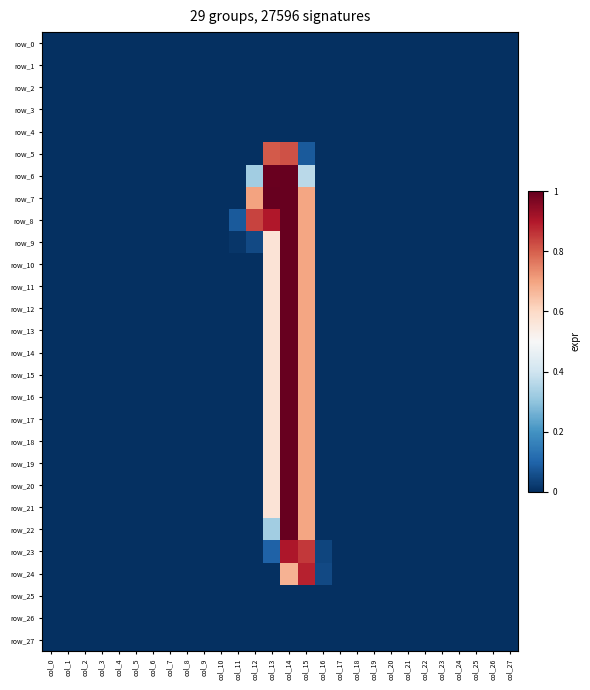

Reading right to left, list all the values displayed in this chart.

row_0: col_27=0.0	col_26=0.0	col_25=0.0	col_24=0.0	col_23=0.0	col_22=0.0	col_21=0.0	col_20=0.0	col_19=0.0	col_18=0.0	col_17=0.0	col_16=0.0	col_15=0.0	col_14=0.0	col_13=0.0	col_12=0.0	col_11=0.0	col_10=0.0	col_9=0.0	col_8=0.0	col_7=0.0	col_6=0.0	col_5=0.0	col_4=0.0	col_3=0.0	col_2=0.0	col_1=0.0	col_0=0.0
row_1: col_27=0.0	col_26=0.0	col_25=0.0	col_24=0.0	col_23=0.0	col_22=0.0	col_21=0.0	col_20=0.0	col_19=0.0	col_18=0.0	col_17=0.0	col_16=0.0	col_15=0.0	col_14=0.0	col_13=0.0	col_12=0.0	col_11=0.0	col_10=0.0	col_9=0.0	col_8=0.0	col_7=0.0	col_6=0.0	col_5=0.0	col_4=0.0	col_3=0.0	col_2=0.0	col_1=0.0	col_0=0.0
row_2: col_27=0.0	col_26=0.0	col_25=0.0	col_24=0.0	col_23=0.0	col_22=0.0	col_21=0.0	col_20=0.0	col_19=0.0	col_18=0.0	col_17=0.0	col_16=0.0	col_15=0.0	col_14=0.0	col_13=0.0	col_12=0.0	col_11=0.0	col_10=0.0	col_9=0.0	col_8=0.0	col_7=0.0	col_6=0.0	col_5=0.0	col_4=0.0	col_3=0.0	col_2=0.0	col_1=0.0	col_0=0.0
row_3: col_27=0.0	col_26=0.0	col_25=0.0	col_24=0.0	col_23=0.0	col_22=0.0	col_21=0.0	col_20=0.0	col_19=0.0	col_18=0.0	col_17=0.0	col_16=0.0	col_15=0.0	col_14=0.0	col_13=0.0	col_12=0.0	col_11=0.0	col_10=0.0	col_9=0.0	col_8=0.0	col_7=0.0	col_6=0.0	col_5=0.0	col_4=0.0	col_3=0.0	col_2=0.0	col_1=0.0	col_0=0.0
row_4: col_27=0.0	col_26=0.0	col_25=0.0	col_24=0.0	col_23=0.0	col_22=0.0	col_21=0.0	col_20=0.0	col_19=0.0	col_18=0.0	col_17=0.0	col_16=0.0	col_15=0.0	col_14=0.0	col_13=0.0	col_12=0.0	col_11=0.0	col_10=0.0	col_9=0.0	col_8=0.0	col_7=0.0	col_6=0.0	col_5=0.0	col_4=0.0	col_3=0.0	col_2=0.0	col_1=0.0	col_0=0.0
row_5: col_27=0.0	col_26=0.0	col_25=0.0	col_24=0.0	col_23=0.0	col_22=0.0	col_21=0.0	col_20=0.0	col_19=0.0	col_18=0.0	col_17=0.0	col_16=0.0	col_15=0.1	col_14=0.8	col_13=0.8	col_12=0.0	col_11=0.0	col_10=0.0	col_9=0.0	col_8=0.0	col_7=0.0	col_6=0.0	col_5=0.0	col_4=0.0	col_3=0.0	col_2=0.0	col_1=0.0	col_0=0.0
row_6: col_27=0.0	col_26=0.0	col_25=0.0	col_24=0.0	col_23=0.0	col_22=0.0	col_21=0.0	col_20=0.0	col_19=0.0	col_18=0.0	col_17=0.0	col_16=0.0	col_15=0.4	col_14=1.0	col_13=1.0	col_12=0.3	col_11=0.0	col_10=0.0	col_9=0.0	col_8=0.0	col_7=0.0	col_6=0.0	col_5=0.0	col_4=0.0	col_3=0.0	col_2=0.0	col_1=0.0	col_0=0.0
row_7: col_27=0.0	col_26=0.0	col_25=0.0	col_24=0.0	col_23=0.0	col_22=0.0	col_21=0.0	col_20=0.0	col_19=0.0	col_18=0.0	col_17=0.0	col_16=0.0	col_15=0.7	col_14=1.0	col_13=1.0	col_12=0.7	col_11=0.0	col_10=0.0	col_9=0.0	col_8=0.0	col_7=0.0	col_6=0.0	col_5=0.0	col_4=0.0	col_3=0.0	col_2=0.0	col_1=0.0	col_0=0.0
row_8: col_27=0.0	col_26=0.0	col_25=0.0	col_24=0.0	col_23=0.0	col_22=0.0	col_21=0.0	col_20=0.0	col_19=0.0	col_18=0.0	col_17=0.0	col_16=0.0	col_15=0.7	col_14=1.0	col_13=0.9	col_12=0.8	col_11=0.1	col_10=0.0	col_9=0.0	col_8=0.0	col_7=0.0	col_6=0.0	col_5=0.0	col_4=0.0	col_3=0.0	col_2=0.0	col_1=0.0	col_0=0.0
row_9: col_27=0.0	col_26=0.0	col_25=0.0	col_24=0.0	col_23=0.0	col_22=0.0	col_21=0.0	col_20=0.0	col_19=0.0	col_18=0.0	col_17=0.0	col_16=0.0	col_15=0.7	col_14=1.0	col_13=0.6	col_12=0.0	col_11=0.0	col_10=0.0	col_9=0.0	col_8=0.0	col_7=0.0	col_6=0.0	col_5=0.0	col_4=0.0	col_3=0.0	col_2=0.0	col_1=0.0	col_0=0.0
row_10: col_27=0.0	col_26=0.0	col_25=0.0	col_24=0.0	col_23=0.0	col_22=0.0	col_21=0.0	col_20=0.0	col_19=0.0	col_18=0.0	col_17=0.0	col_16=0.0	col_15=0.7	col_14=1.0	col_13=0.6	col_12=0.0	col_11=0.0	col_10=0.0	col_9=0.0	col_8=0.0	col_7=0.0	col_6=0.0	col_5=0.0	col_4=0.0	col_3=0.0	col_2=0.0	col_1=0.0	col_0=0.0
row_11: col_27=0.0	col_26=0.0	col_25=0.0	col_24=0.0	col_23=0.0	col_22=0.0	col_21=0.0	col_20=0.0	col_19=0.0	col_18=0.0	col_17=0.0	col_16=0.0	col_15=0.7	col_14=1.0	col_13=0.6	col_12=0.0	col_11=0.0	col_10=0.0	col_9=0.0	col_8=0.0	col_7=0.0	col_6=0.0	col_5=0.0	col_4=0.0	col_3=0.0	col_2=0.0	col_1=0.0	col_0=0.0
row_12: col_27=0.0	col_26=0.0	col_25=0.0	col_24=0.0	col_23=0.0	col_22=0.0	col_21=0.0	col_20=0.0	col_19=0.0	col_18=0.0	col_17=0.0	col_16=0.0	col_15=0.7	col_14=1.0	col_13=0.6	col_12=0.0	col_11=0.0	col_10=0.0	col_9=0.0	col_8=0.0	col_7=0.0	col_6=0.0	col_5=0.0	col_4=0.0	col_3=0.0	col_2=0.0	col_1=0.0	col_0=0.0
row_13: col_27=0.0	col_26=0.0	col_25=0.0	col_24=0.0	col_23=0.0	col_22=0.0	col_21=0.0	col_20=0.0	col_19=0.0	col_18=0.0	col_17=0.0	col_16=0.0	col_15=0.7	col_14=1.0	col_13=0.6	col_12=0.0	col_11=0.0	col_10=0.0	col_9=0.0	col_8=0.0	col_7=0.0	col_6=0.0	col_5=0.0	col_4=0.0	col_3=0.0	col_2=0.0	col_1=0.0	col_0=0.0
row_14: col_27=0.0	col_26=0.0	col_25=0.0	col_24=0.0	col_23=0.0	col_22=0.0	col_21=0.0	col_20=0.0	col_19=0.0	col_18=0.0	col_17=0.0	col_16=0.0	col_15=0.7	col_14=1.0	col_13=0.6	col_12=0.0	col_11=0.0	col_10=0.0	col_9=0.0	col_8=0.0	col_7=0.0	col_6=0.0	col_5=0.0	col_4=0.0	col_3=0.0	col_2=0.0	col_1=0.0	col_0=0.0
row_15: col_27=0.0	col_26=0.0	col_25=0.0	col_24=0.0	col_23=0.0	col_22=0.0	col_21=0.0	col_20=0.0	col_19=0.0	col_18=0.0	col_17=0.0	col_16=0.0	col_15=0.7	col_14=1.0	col_13=0.6	col_12=0.0	col_11=0.0	col_10=0.0	col_9=0.0	col_8=0.0	col_7=0.0	col_6=0.0	col_5=0.0	col_4=0.0	col_3=0.0	col_2=0.0	col_1=0.0	col_0=0.0
row_16: col_27=0.0	col_26=0.0	col_25=0.0	col_24=0.0	col_23=0.0	col_22=0.0	col_21=0.0	col_20=0.0	col_19=0.0	col_18=0.0	col_17=0.0	col_16=0.0	col_15=0.7	col_14=1.0	col_13=0.6	col_12=0.0	col_11=0.0	col_10=0.0	col_9=0.0	col_8=0.0	col_7=0.0	col_6=0.0	col_5=0.0	col_4=0.0	col_3=0.0	col_2=0.0	col_1=0.0	col_0=0.0
row_17: col_27=0.0	col_26=0.0	col_25=0.0	col_24=0.0	col_23=0.0	col_22=0.0	col_21=0.0	col_20=0.0	col_19=0.0	col_18=0.0	col_17=0.0	col_16=0.0	col_15=0.7	col_14=1.0	col_13=0.6	col_12=0.0	col_11=0.0	col_10=0.0	col_9=0.0	col_8=0.0	col_7=0.0	col_6=0.0	col_5=0.0	col_4=0.0	col_3=0.0	col_2=0.0	col_1=0.0	col_0=0.0
row_18: col_27=0.0	col_26=0.0	col_25=0.0	col_24=0.0	col_23=0.0	col_22=0.0	col_21=0.0	col_20=0.0	col_19=0.0	col_18=0.0	col_17=0.0	col_16=0.0	col_15=0.7	col_14=1.0	col_13=0.6	col_12=0.0	col_11=0.0	col_10=0.0	col_9=0.0	col_8=0.0	col_7=0.0	col_6=0.0	col_5=0.0	col_4=0.0	col_3=0.0	col_2=0.0	col_1=0.0	col_0=0.0
row_19: col_27=0.0	col_26=0.0	col_25=0.0	col_24=0.0	col_23=0.0	col_22=0.0	col_21=0.0	col_20=0.0	col_19=0.0	col_18=0.0	col_17=0.0	col_16=0.0	col_15=0.7	col_14=1.0	col_13=0.6	col_12=0.0	col_11=0.0	col_10=0.0	col_9=0.0	col_8=0.0	col_7=0.0	col_6=0.0	col_5=0.0	col_4=0.0	col_3=0.0	col_2=0.0	col_1=0.0	col_0=0.0
row_20: col_27=0.0	col_26=0.0	col_25=0.0	col_24=0.0	col_23=0.0	col_22=0.0	col_21=0.0	col_20=0.0	col_19=0.0	col_18=0.0	col_17=0.0	col_16=0.0	col_15=0.7	col_14=1.0	col_13=0.6	col_12=0.0	col_11=0.0	col_10=0.0	col_9=0.0	col_8=0.0	col_7=0.0	col_6=0.0	col_5=0.0	col_4=0.0	col_3=0.0	col_2=0.0	col_1=0.0	col_0=0.0
row_21: col_27=0.0	col_26=0.0	col_25=0.0	col_24=0.0	col_23=0.0	col_22=0.0	col_21=0.0	col_20=0.0	col_19=0.0	col_18=0.0	col_17=0.0	col_16=0.0	col_15=0.7	col_14=1.0	col_13=0.6	col_12=0.0	col_11=0.0	col_10=0.0	col_9=0.0	col_8=0.0	col_7=0.0	col_6=0.0	col_5=0.0	col_4=0.0	col_3=0.0	col_2=0.0	col_1=0.0	col_0=0.0
row_22: col_27=0.0	col_26=0.0	col_25=0.0	col_24=0.0	col_23=0.0	col_22=0.0	col_21=0.0	col_20=0.0	col_19=0.0	col_18=0.0	col_17=0.0	col_16=0.0	col_15=0.7	col_14=1.0	col_13=0.3	col_12=0.0	col_11=0.0	col_10=0.0	col_9=0.0	col_8=0.0	col_7=0.0	col_6=0.0	col_5=0.0	col_4=0.0	col_3=0.0	col_2=0.0	col_1=0.0	col_0=0.0
row_23: col_27=0.0	col_26=0.0	col_25=0.0	col_24=0.0	col_23=0.0	col_22=0.0	col_21=0.0	col_20=0.0	col_19=0.0	col_18=0.0	col_17=0.0	col_16=0.0	col_15=0.9	col_14=0.9	col_13=0.1	col_12=0.0	col_11=0.0	col_10=0.0	col_9=0.0	col_8=0.0	col_7=0.0	col_6=0.0	col_5=0.0	col_4=0.0	col_3=0.0	col_2=0.0	col_1=0.0	col_0=0.0
row_24: col_27=0.0	col_26=0.0	col_25=0.0	col_24=0.0	col_23=0.0	col_22=0.0	col_21=0.0	col_20=0.0	col_19=0.0	col_18=0.0	col_17=0.0	col_16=0.0	col_15=0.9	col_14=0.7	col_13=0.0	col_12=0.0	col_11=0.0	col_10=0.0	col_9=0.0	col_8=0.0	col_7=0.0	col_6=0.0	col_5=0.0	col_4=0.0	col_3=0.0	col_2=0.0	col_1=0.0	col_0=0.0
row_25: col_27=0.0	col_26=0.0	col_25=0.0	col_24=0.0	col_23=0.0	col_22=0.0	col_21=0.0	col_20=0.0	col_19=0.0	col_18=0.0	col_17=0.0	col_16=0.0	col_15=0.0	col_14=0.0	col_13=0.0	col_12=0.0	col_11=0.0	col_10=0.0	col_9=0.0	col_8=0.0	col_7=0.0	col_6=0.0	col_5=0.0	col_4=0.0	col_3=0.0	col_2=0.0	col_1=0.0	col_0=0.0
row_26: col_27=0.0	col_26=0.0	col_25=0.0	col_24=0.0	col_23=0.0	col_22=0.0	col_21=0.0	col_20=0.0	col_19=0.0	col_18=0.0	col_17=0.0	col_16=0.0	col_15=0.0	col_14=0.0	col_13=0.0	col_12=0.0	col_11=0.0	col_10=0.0	col_9=0.0	col_8=0.0	col_7=0.0	col_6=0.0	col_5=0.0	col_4=0.0	col_3=0.0	col_2=0.0	col_1=0.0	col_0=0.0
row_27: col_27=0.0	col_26=0.0	col_25=0.0	col_24=0.0	col_23=0.0	col_22=0.0	col_21=0.0	col_20=0.0	col_19=0.0	col_18=0.0	col_17=0.0	col_16=0.0	col_15=0.0	col_14=0.0	col_13=0.0	col_12=0.0	col_11=0.0	col_10=0.0	col_9=0.0	col_8=0.0	col_7=0.0	col_6=0.0	col_5=0.0	col_4=0.0	col_3=0.0	col_2=0.0	col_1=0.0	col_0=0.0